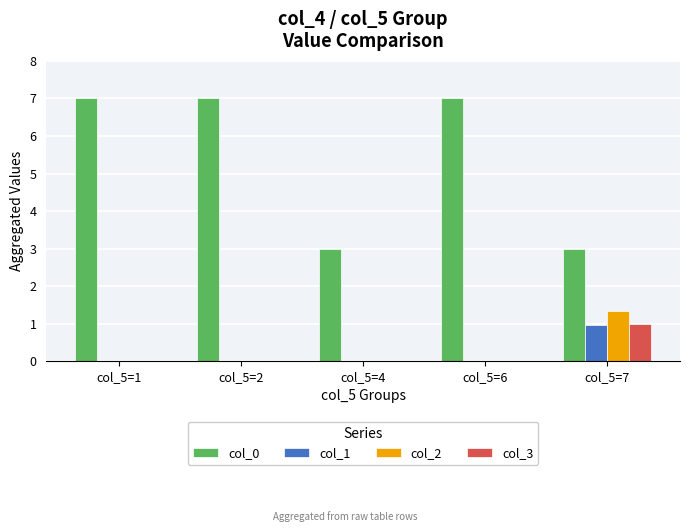

Between col_5=1 and col_5=7, which series saw the biggest shift?

col_0